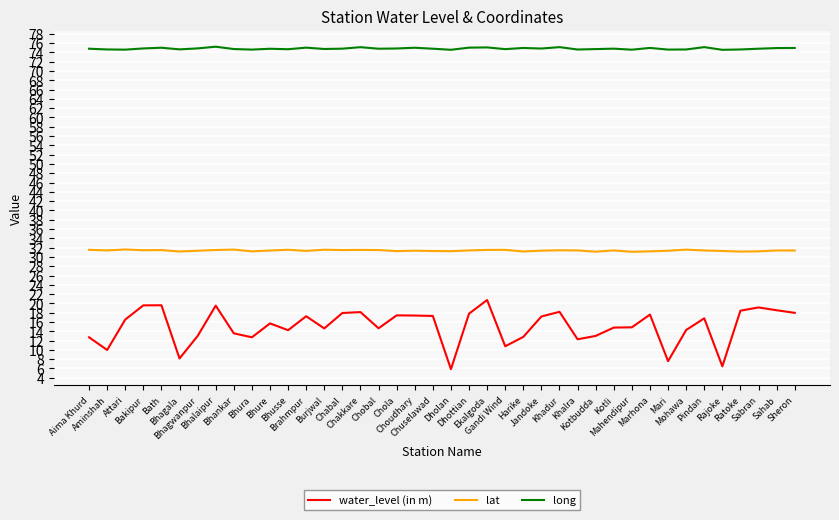

Is it true that long equals 131.7 at Bakipur?

False